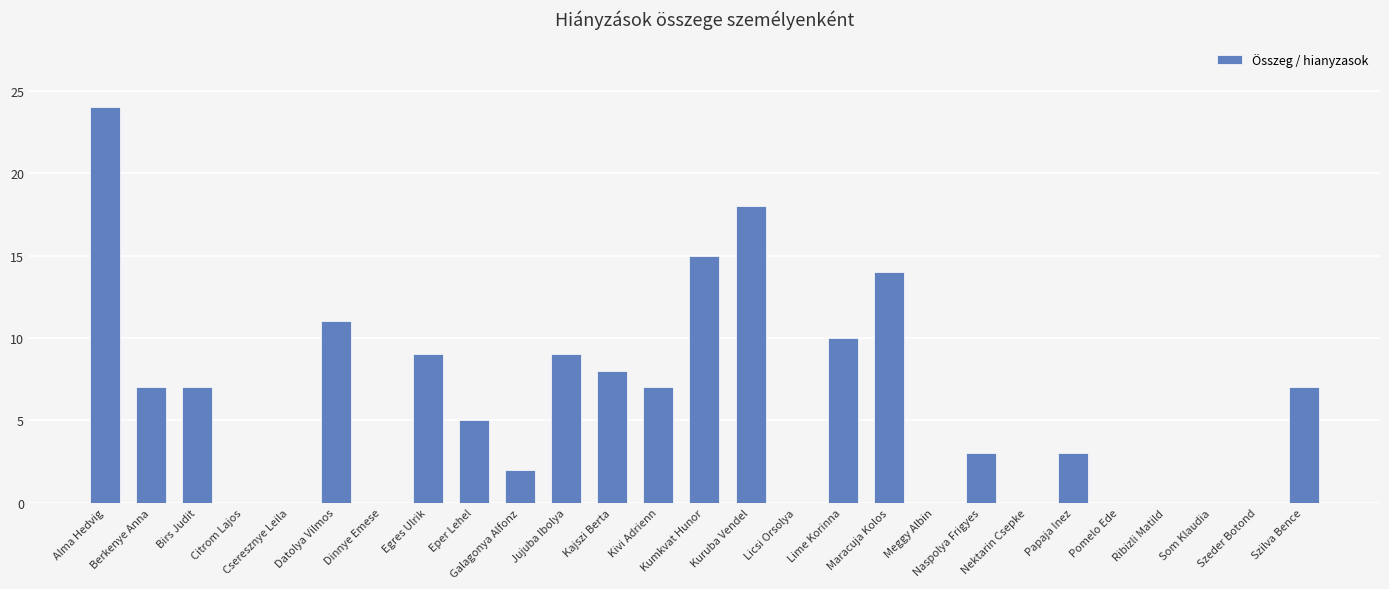

Are the bars horizontal?

No